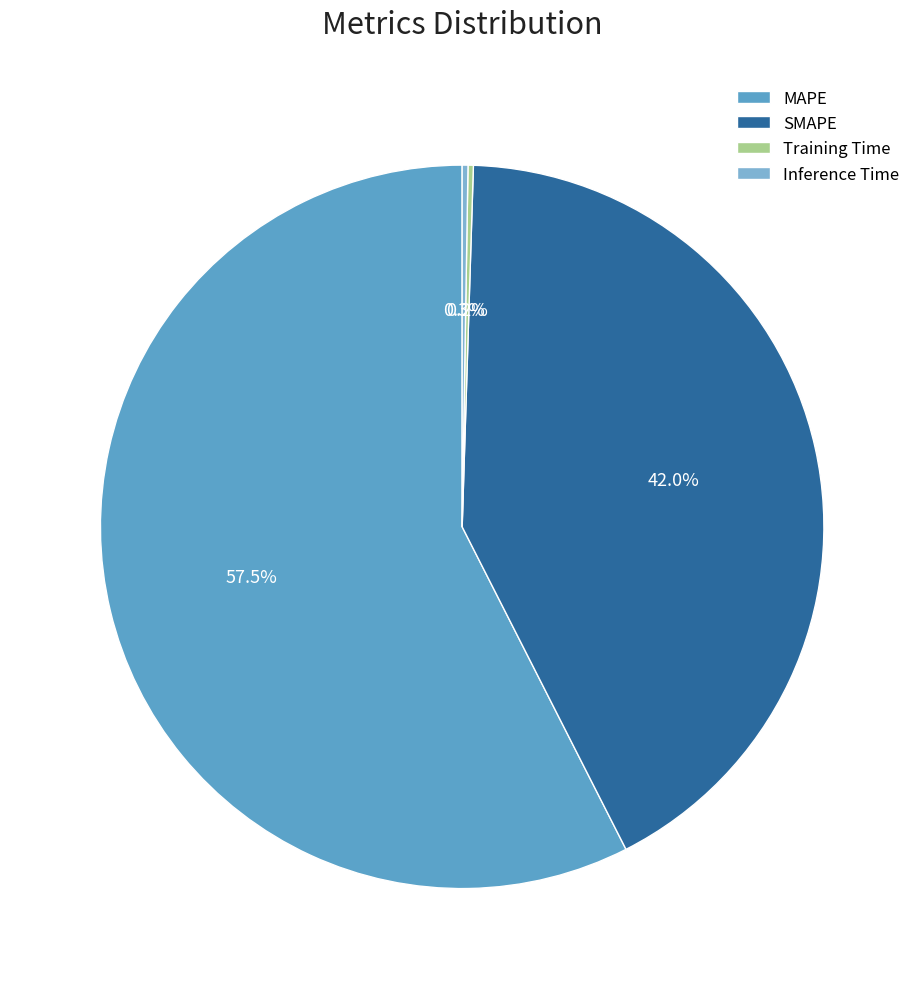

What portion of the pie excludes MAPE?

42.5%